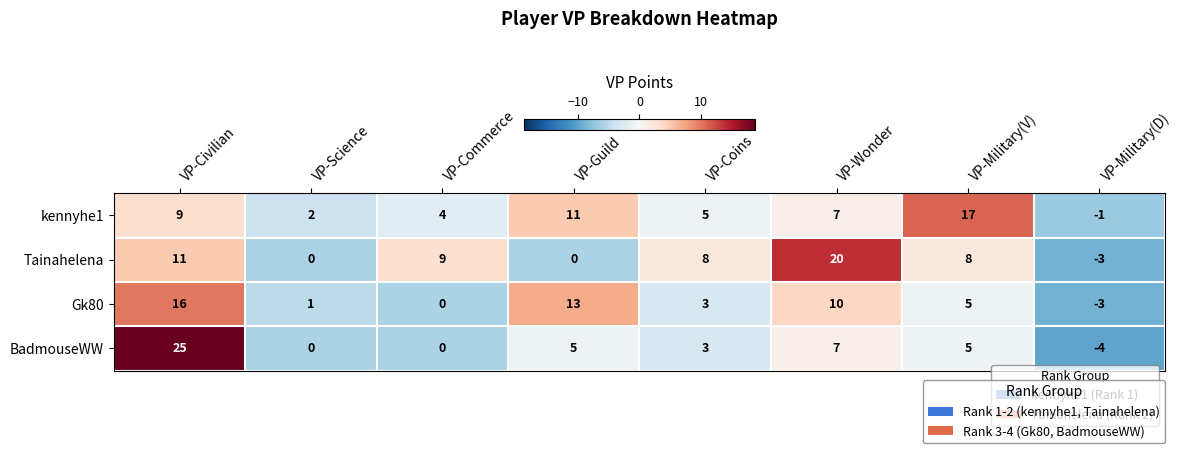

What is the approximate value of Tainahelena at VP-Commerce?

9